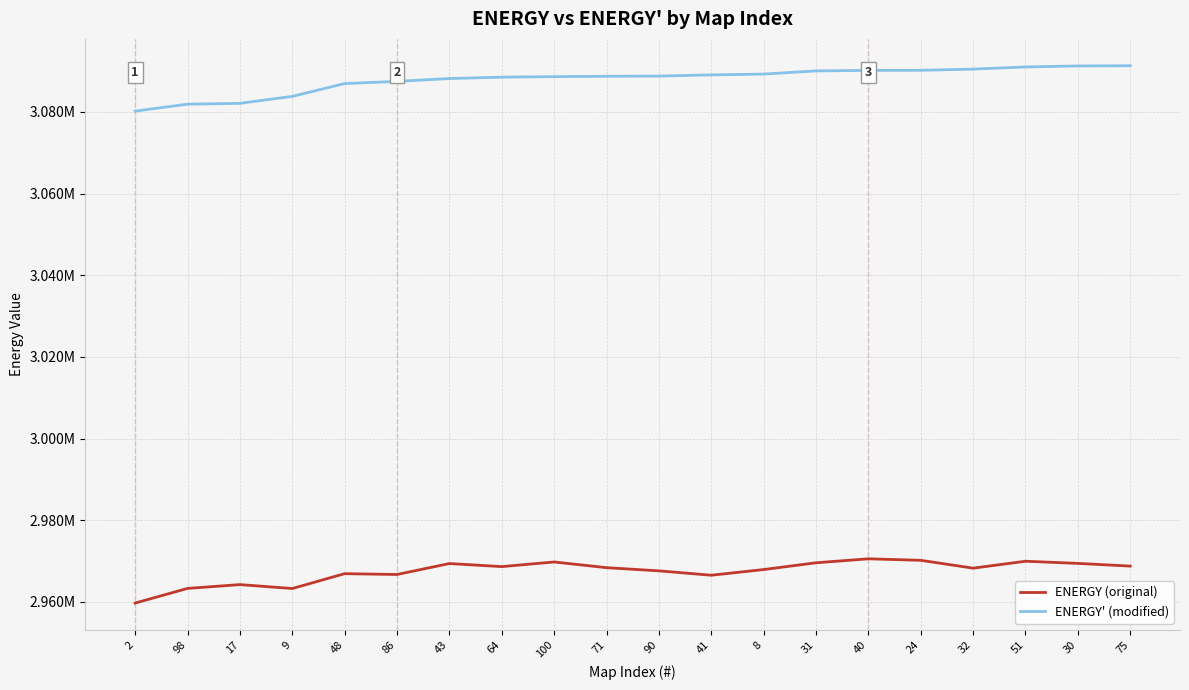

Is this an area chart (filled region under the line)?

No